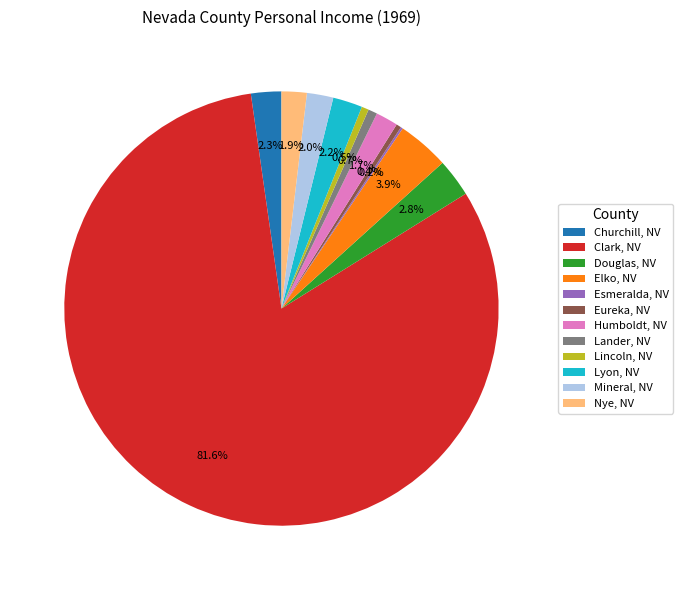

Between Nye, NV and Elko, NV, which is larger?

Elko, NV